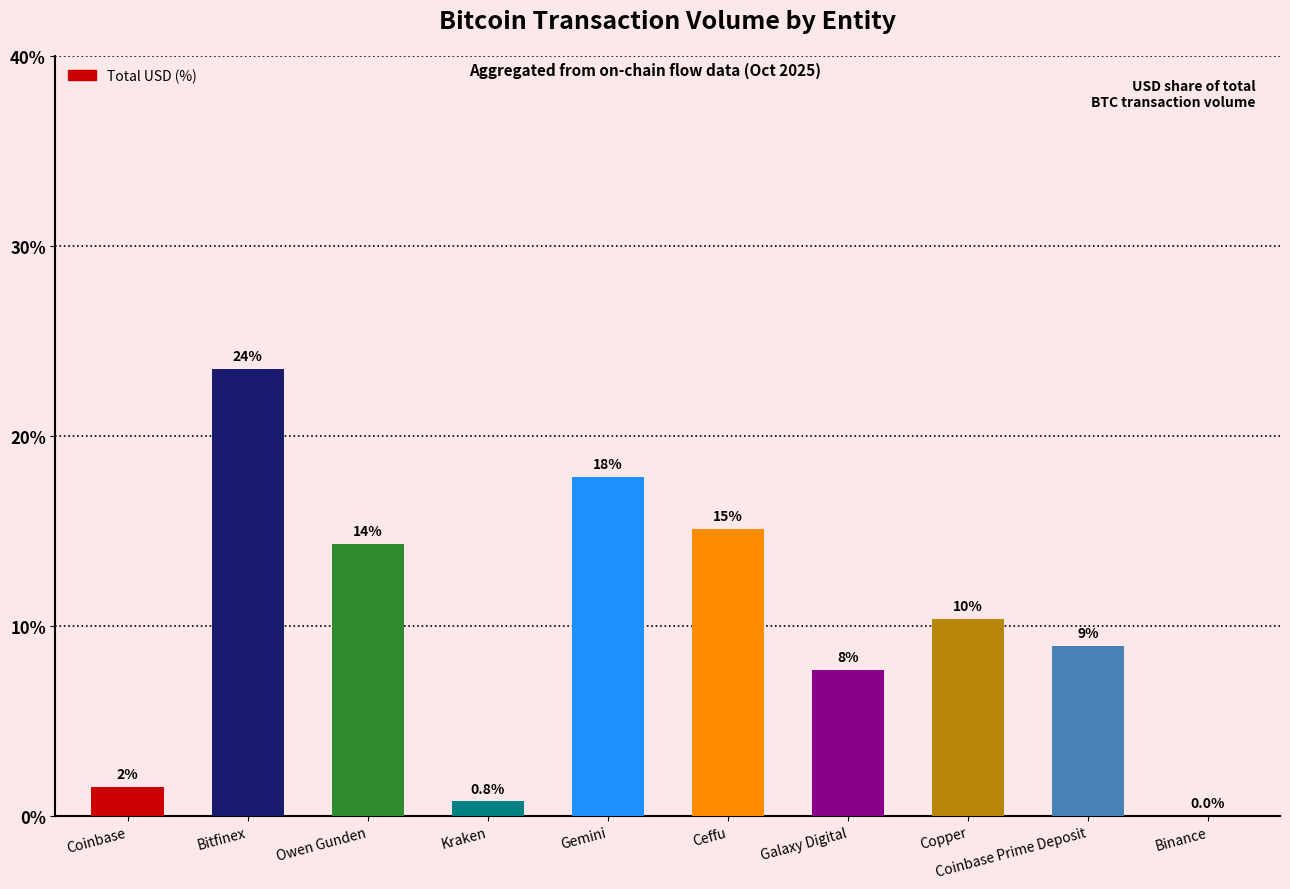

Approximately how many times larger is the value at Coinbase compared to Bitfinex?

0.1